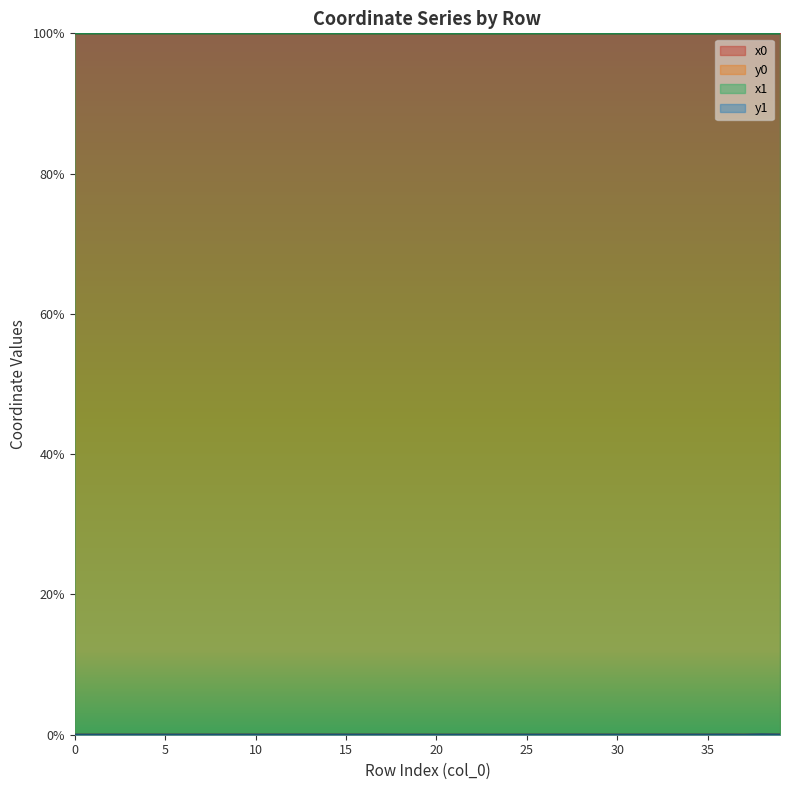

What are all the series names shown in the legend?

x1, y1, x0, y0